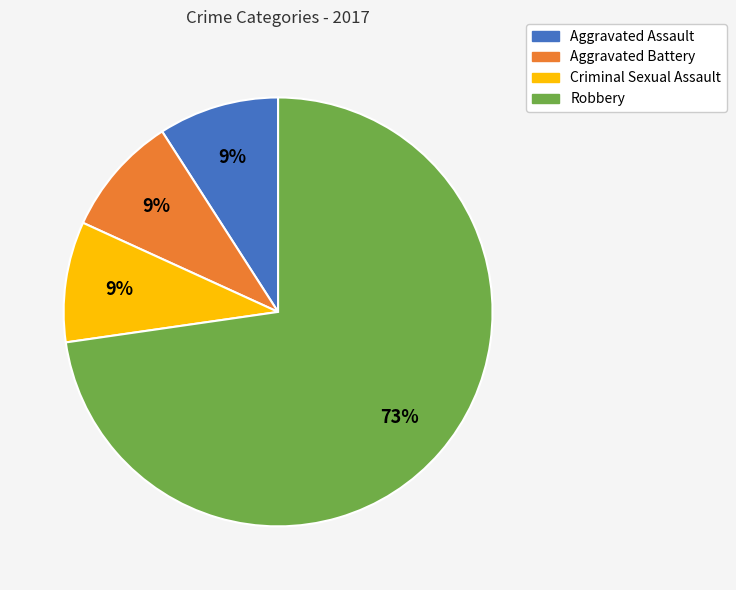

To the nearest percent, what percentage of the pie is Aggravated Battery?

9%